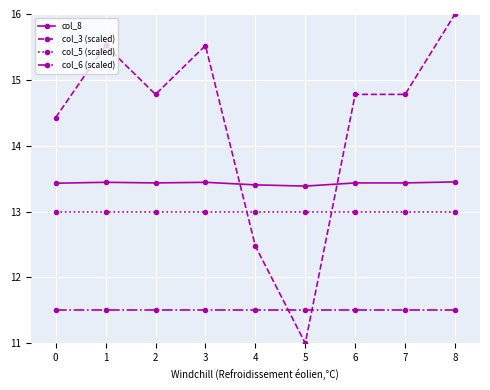

Is it true that col_3 (scaled) equals 14.4 at 0?

True